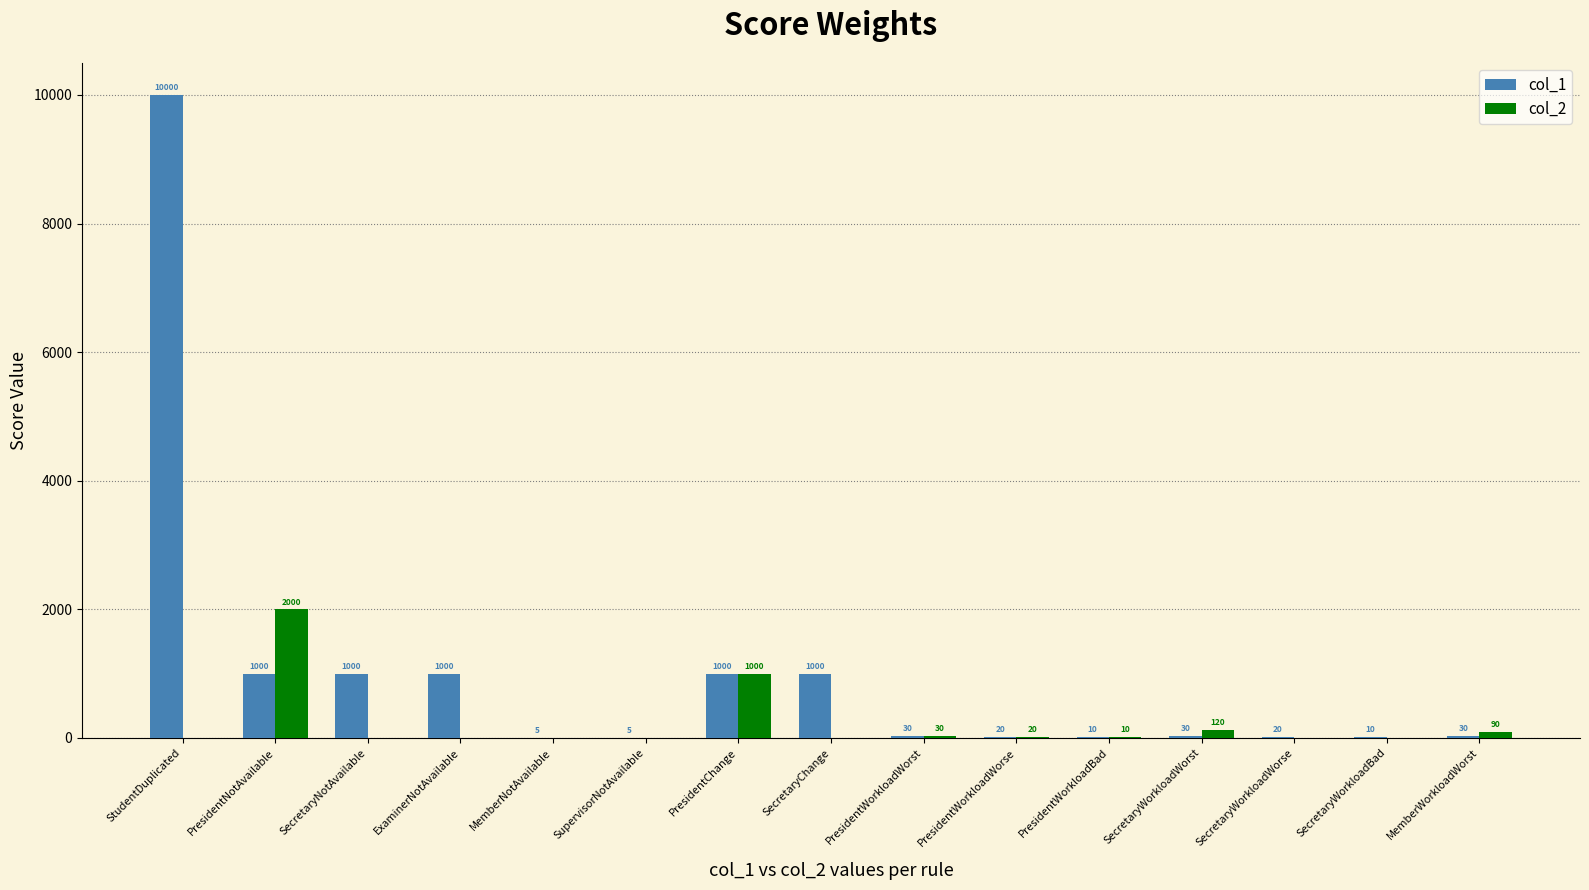

Are the bars horizontal?

No